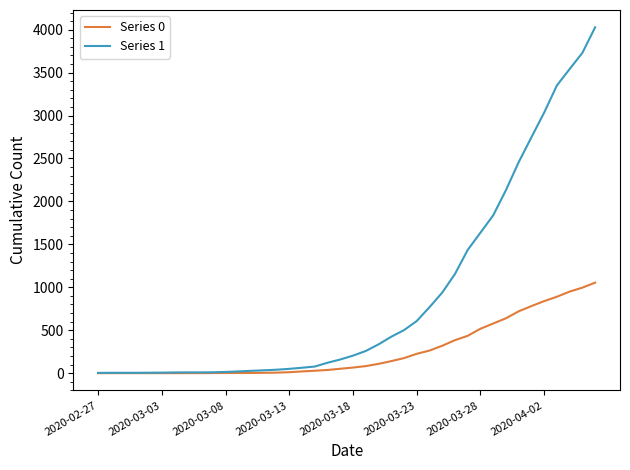

What is the sum of all Series 0 values?

10324